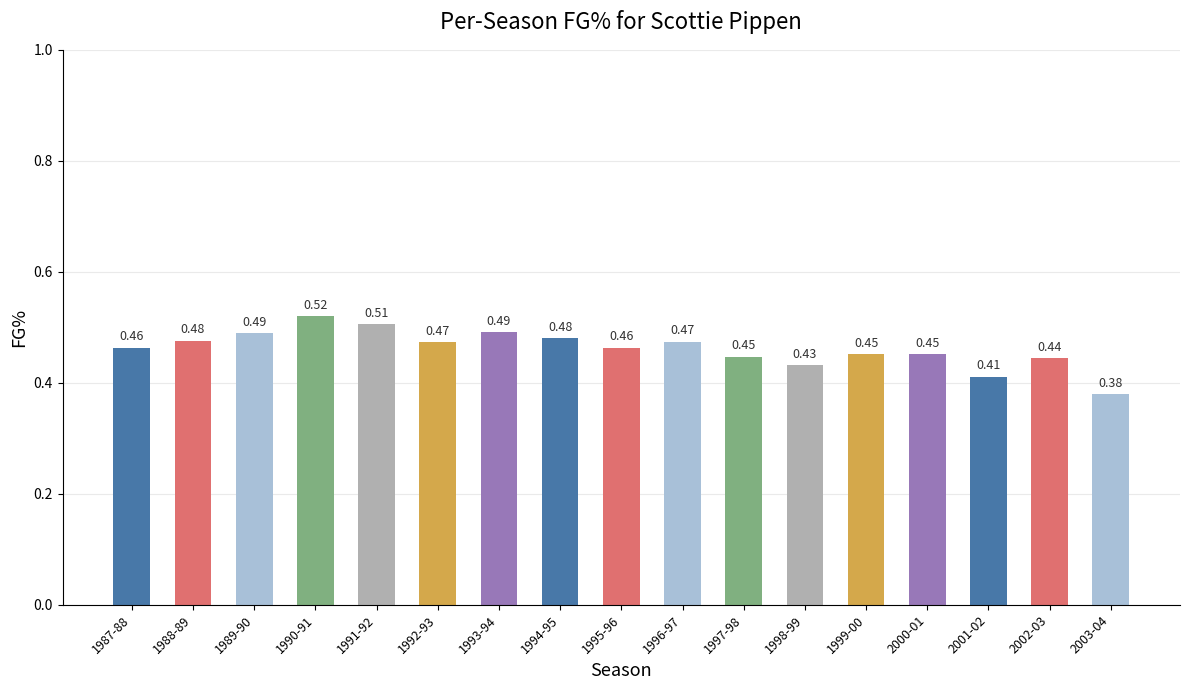

What is the sum of the values at 1990-91 and 1994-95?

1.0